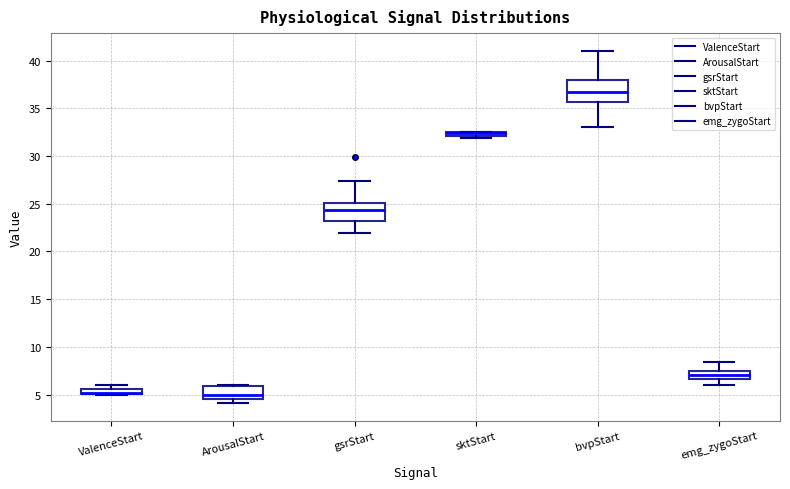

Where is the upper edge of the box for ValenceStart on the y-axis? The values are not printed on the chart, so give them approximately, as read against the axis.

5.5